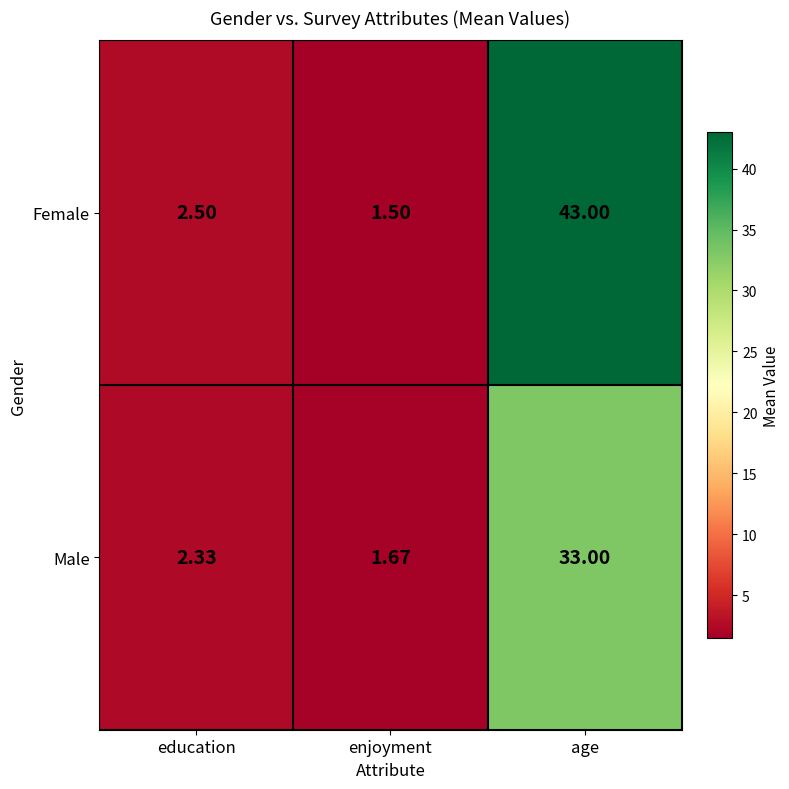

At which category is the sum across all series the highest?

age